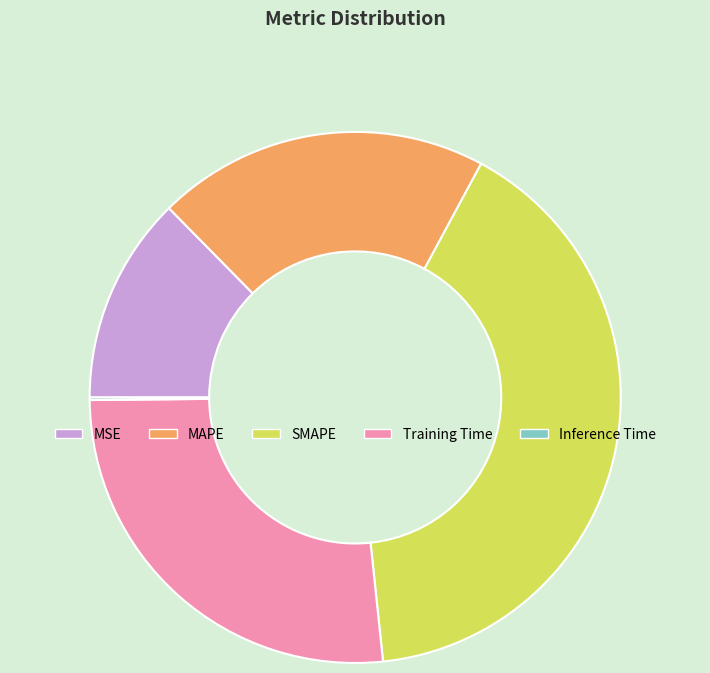

Approximately how many times larger is the value at MAPE compared to SMAPE?

0.5